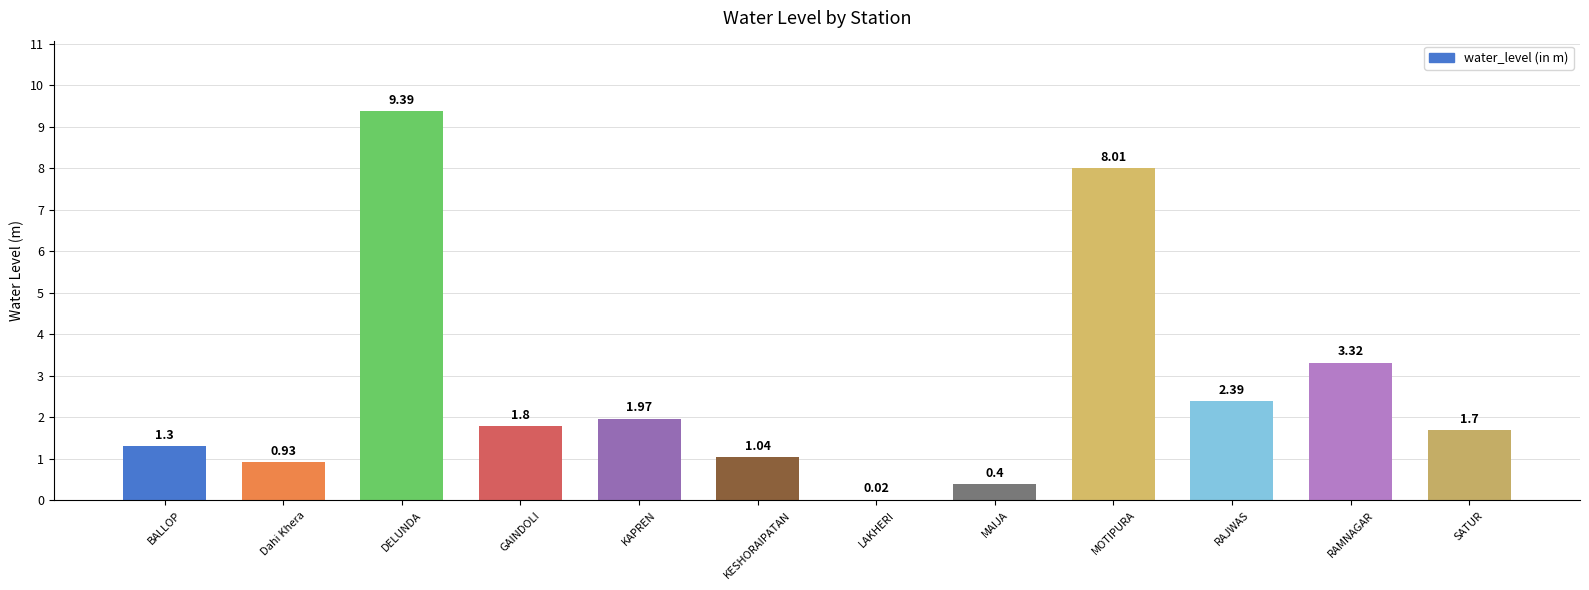

What is the sum of the values at MAIJA and Dahi Khera?

1.3